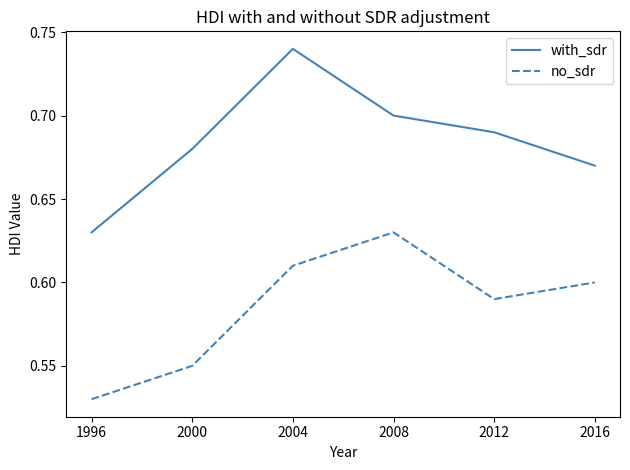

Which category has the lowest value in the with_sdr series?

1996